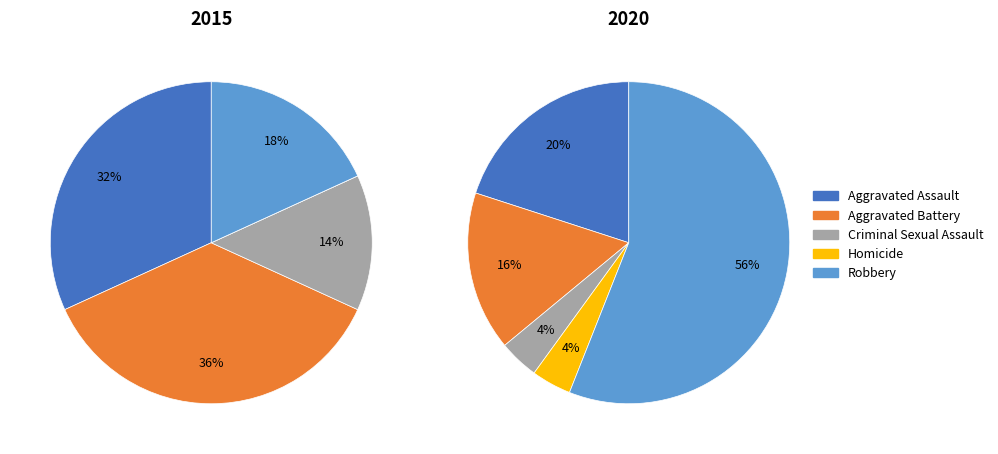

Count the number of slices in the pie.

5